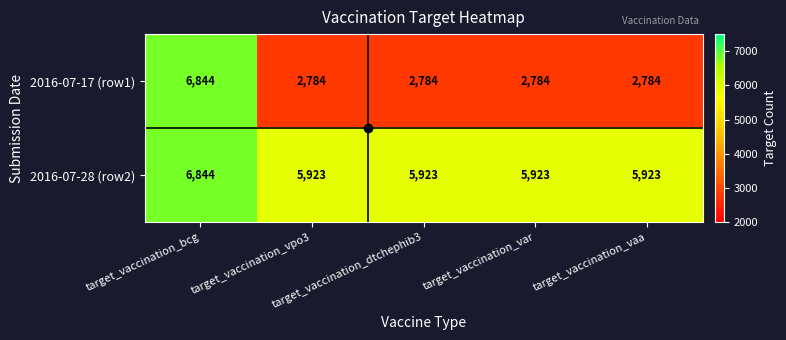

Rank the series by their average value, from lowest to highest.

2016-07-17 (row1), 2016-07-28 (row2)